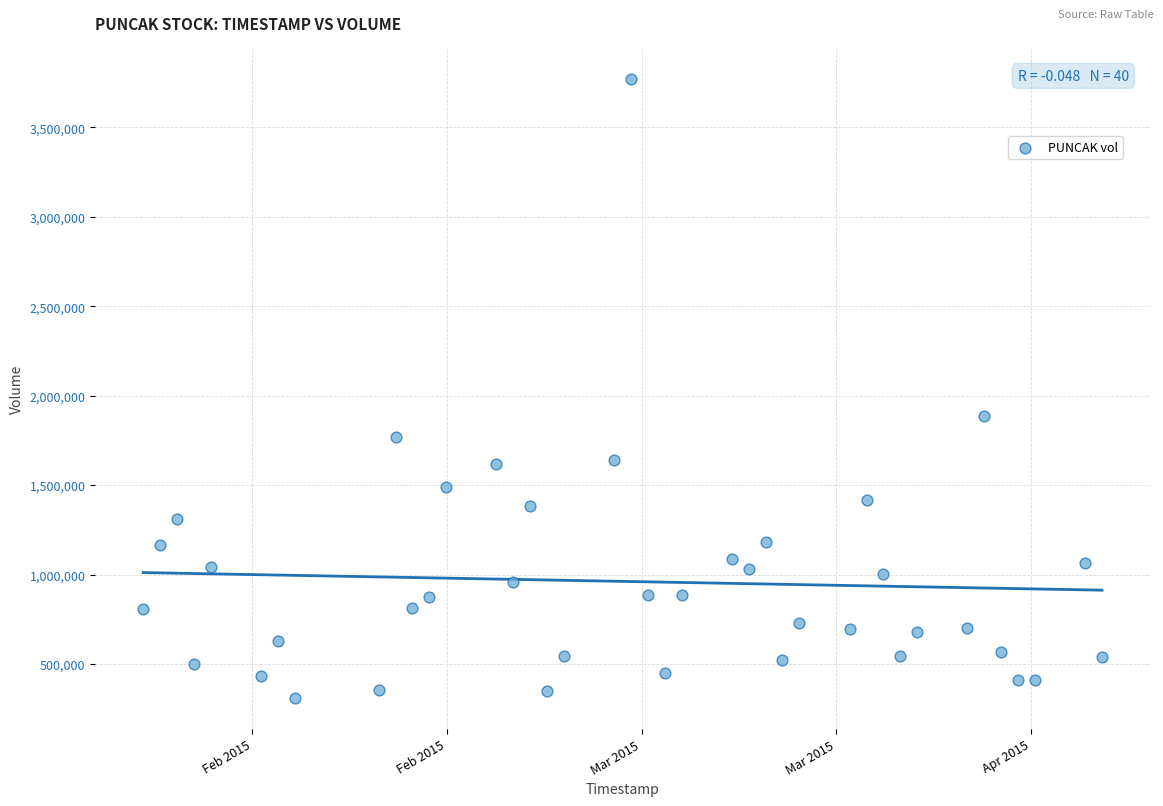

What Y value in the scatter plot is closest to 2038900?

1888800